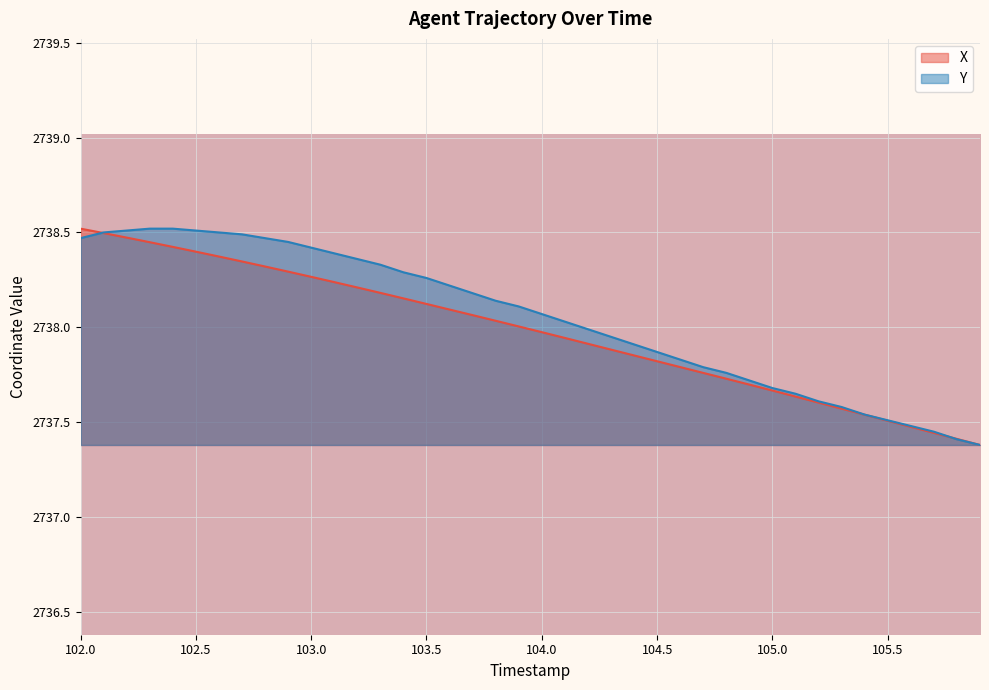

True or false: Y has a value of 1861.7 at 102.0.

False